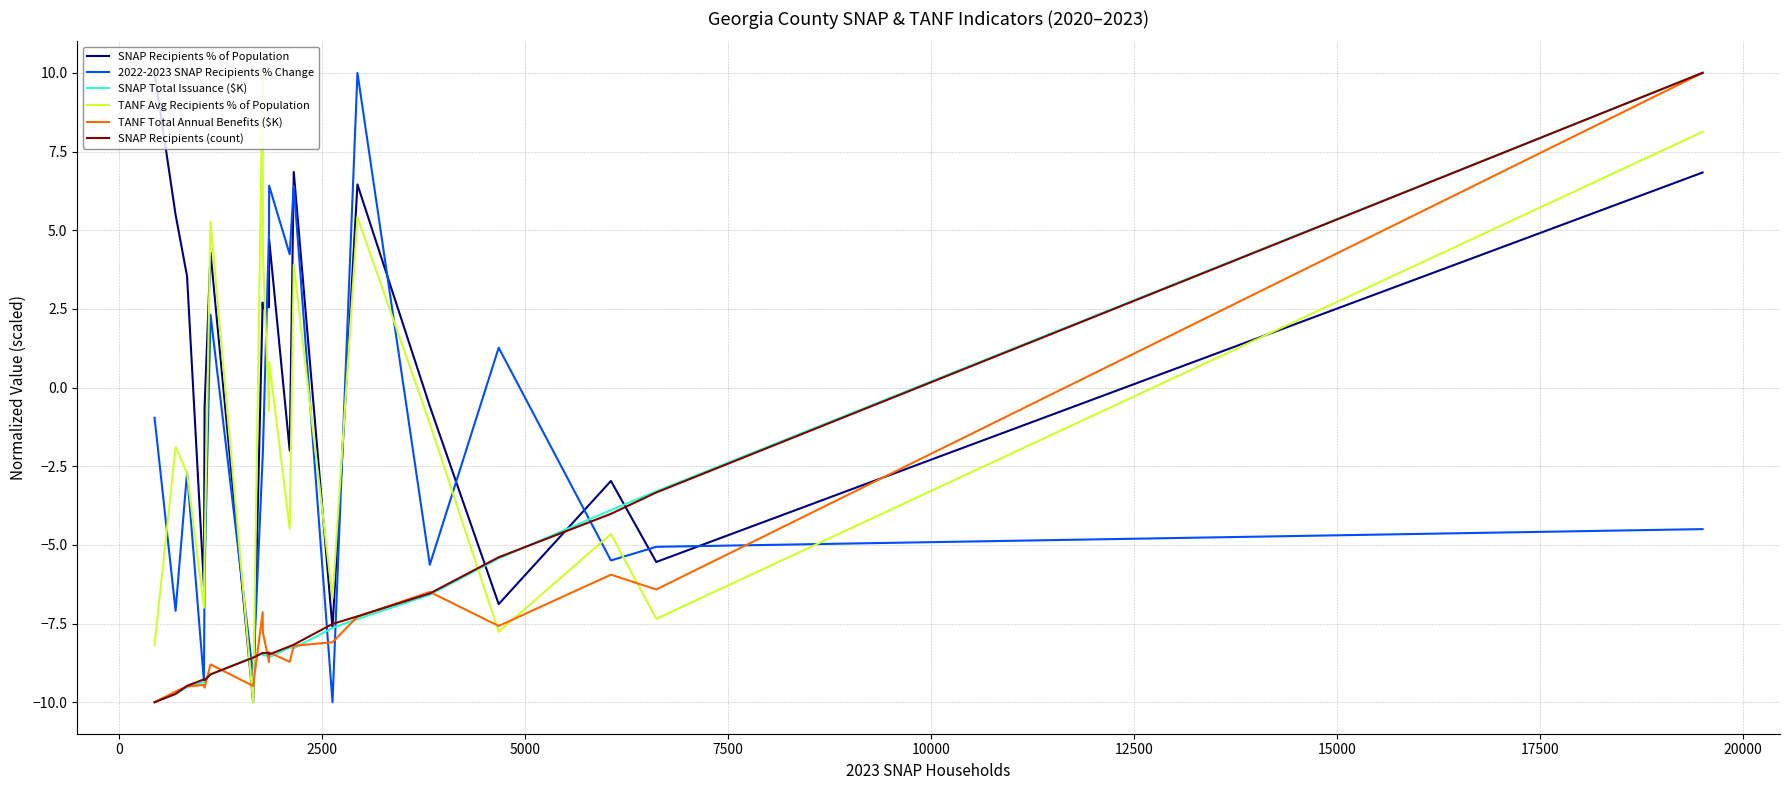

Which series has the largest total across all categories?

SNAP Recipients % of Population